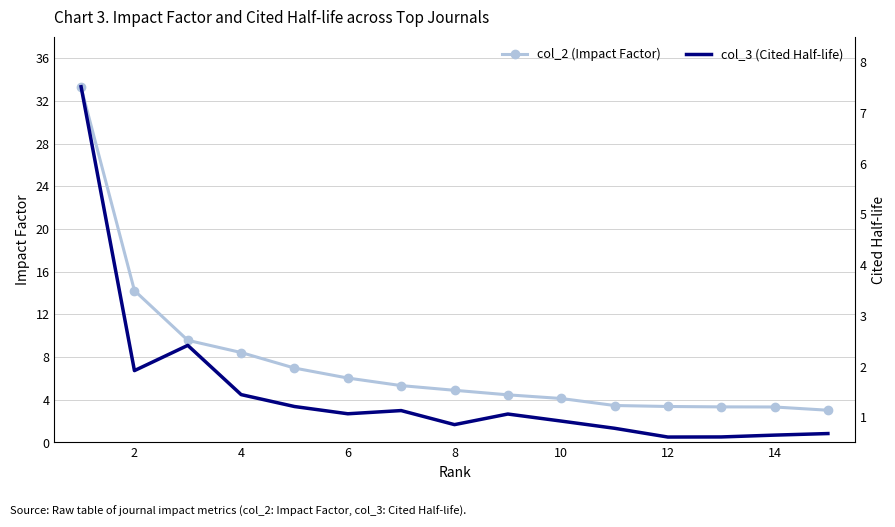

List the series in order of their overall mean, highest first.

col_2 (Impact Factor), col_3 (Cited Half-life)